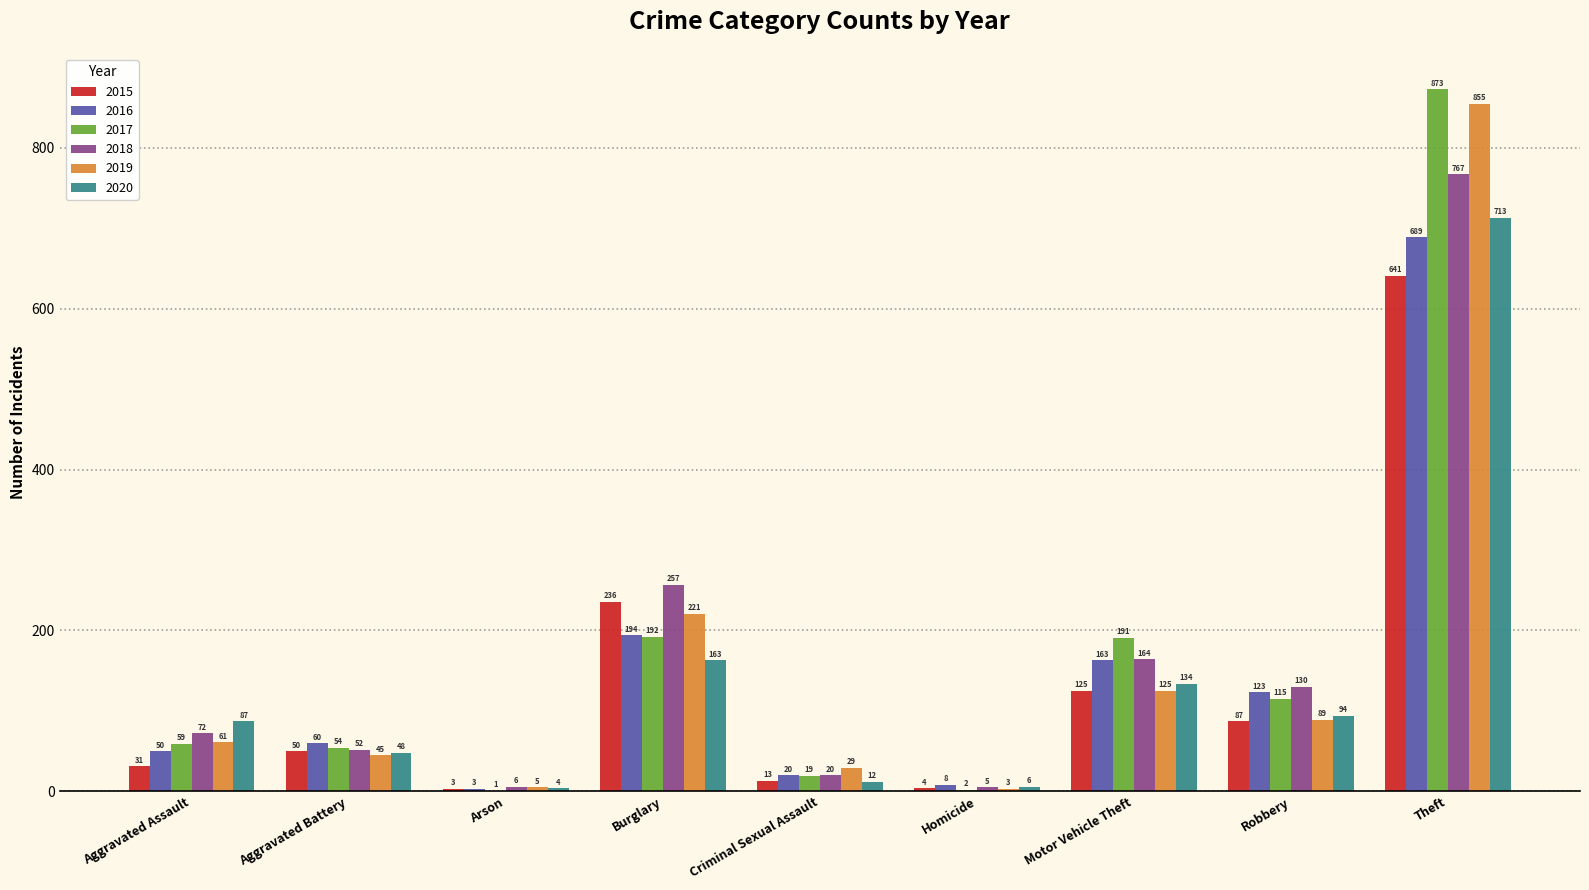

Is it true that 2015 equals 236 at Burglary?

True